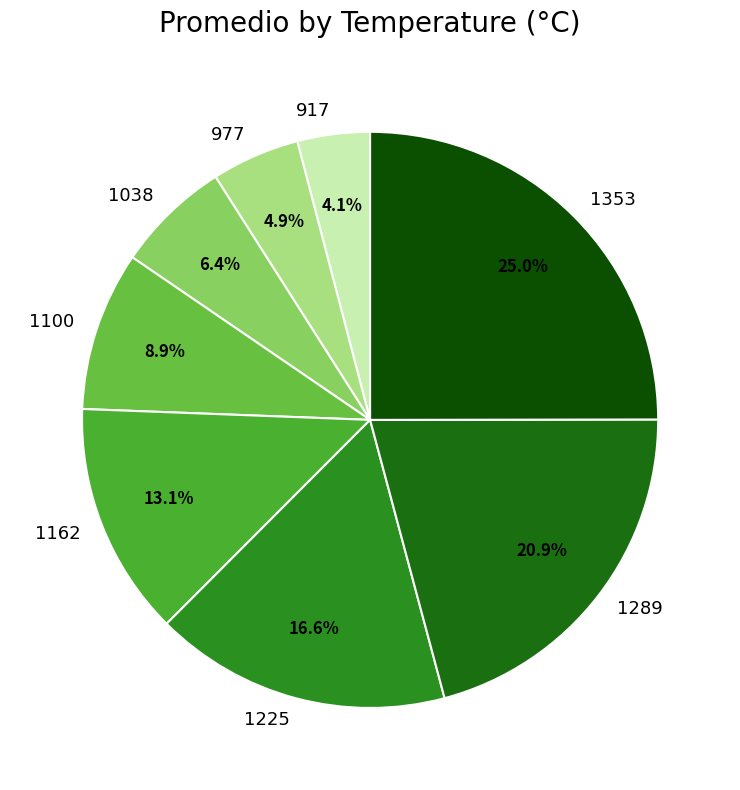

How many slices are in this pie chart?

8